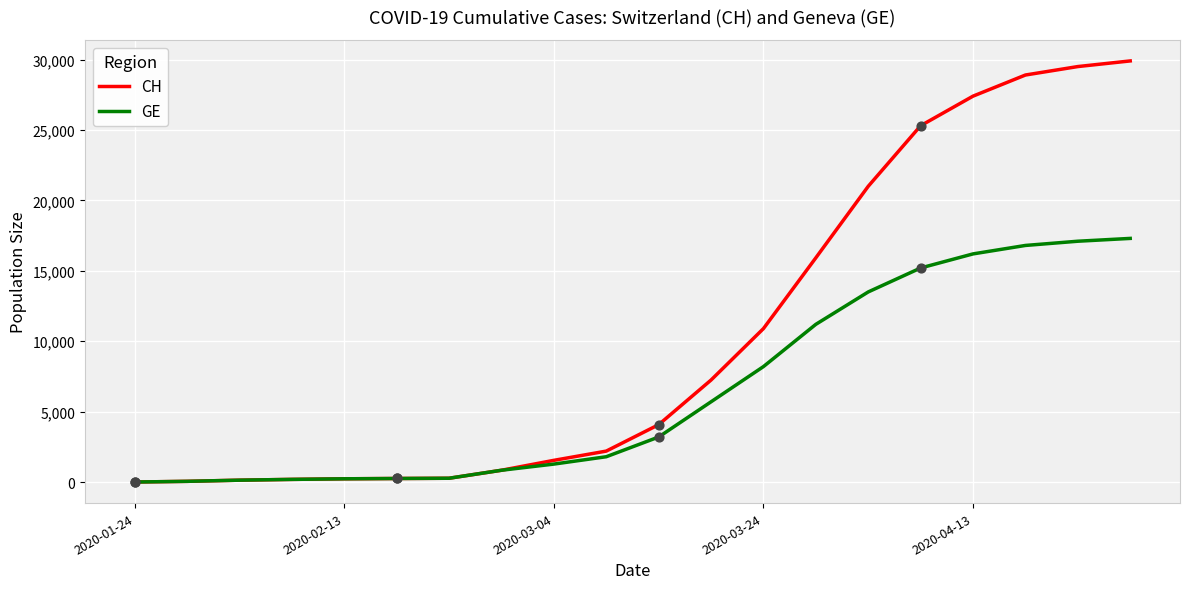

Which series has the largest total across all categories?

CH